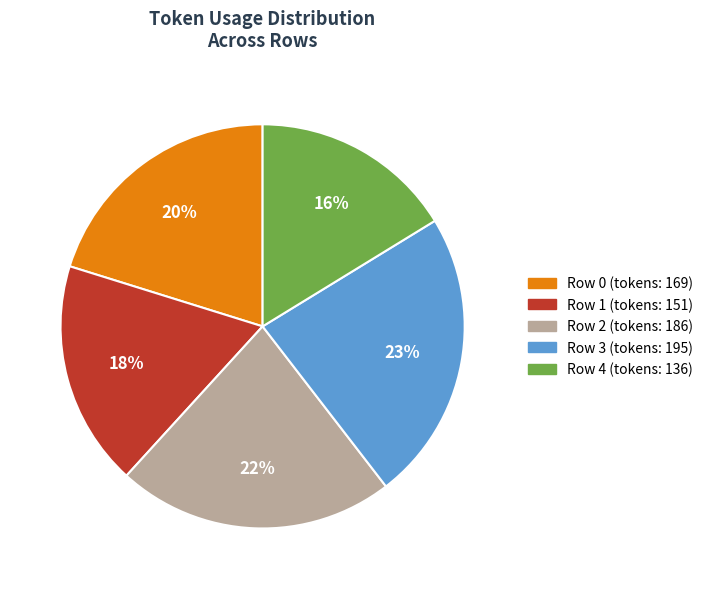

Which slice is the smallest?

Row 4